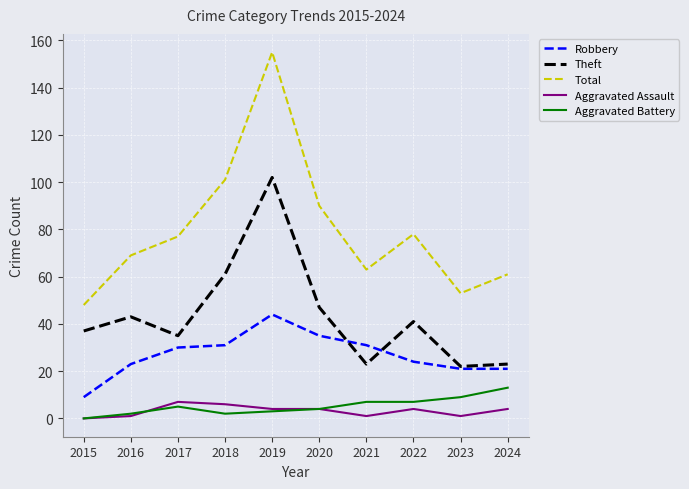

What is the average value of the Robbery series?

27